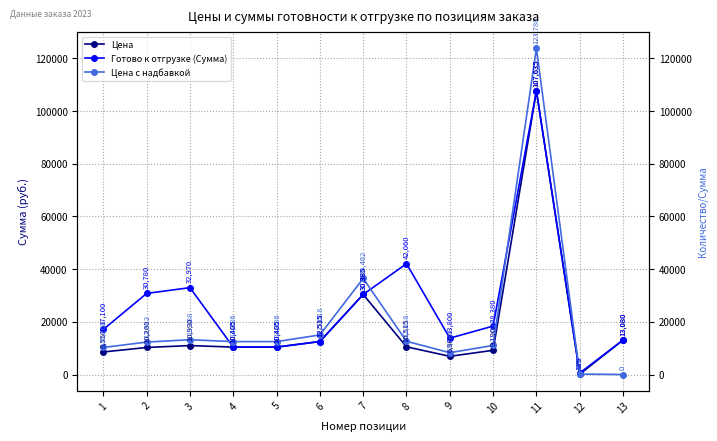

At which category is the sum across all series the highest?

11